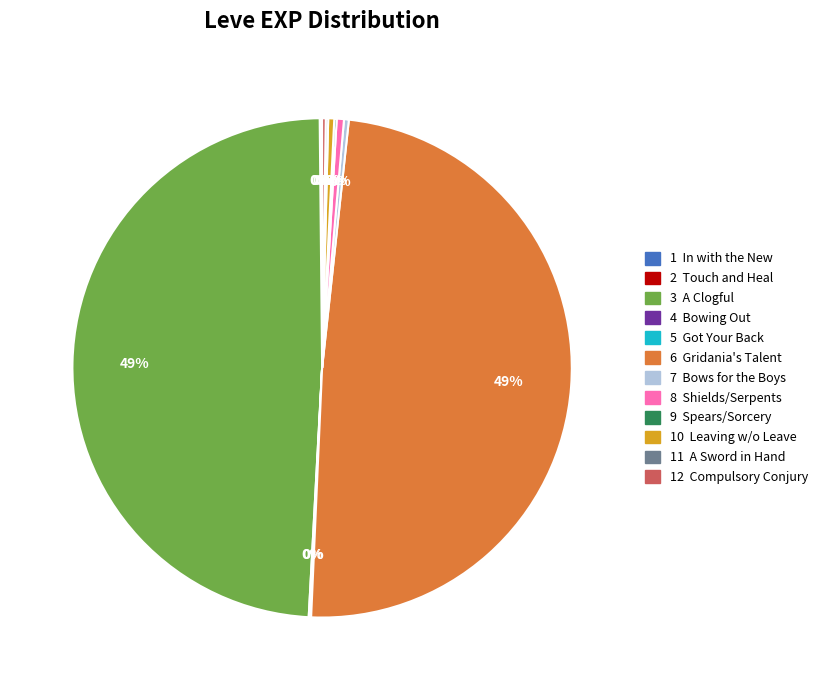

To the nearest percent, what is the average slice percentage?

8%